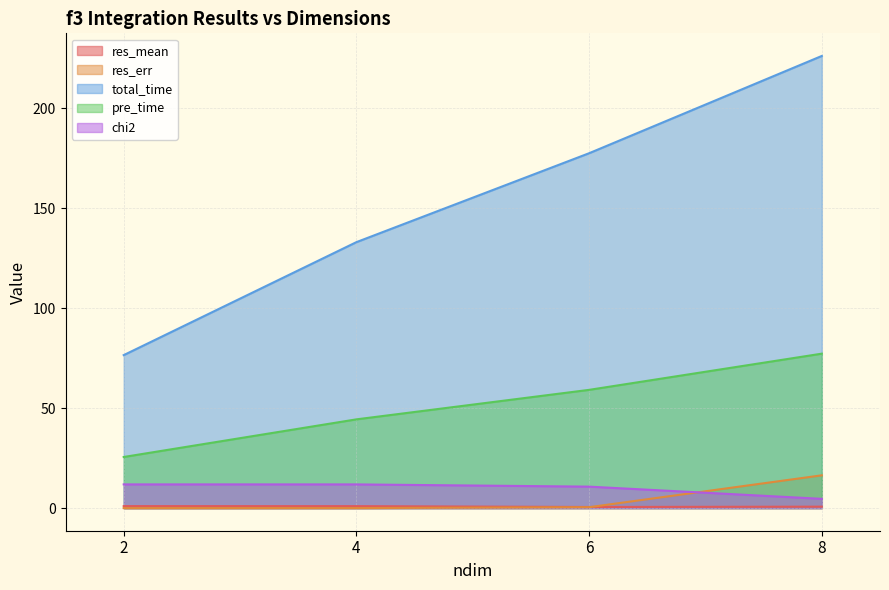

True or false: pre_time and res_err cross at least once.

False